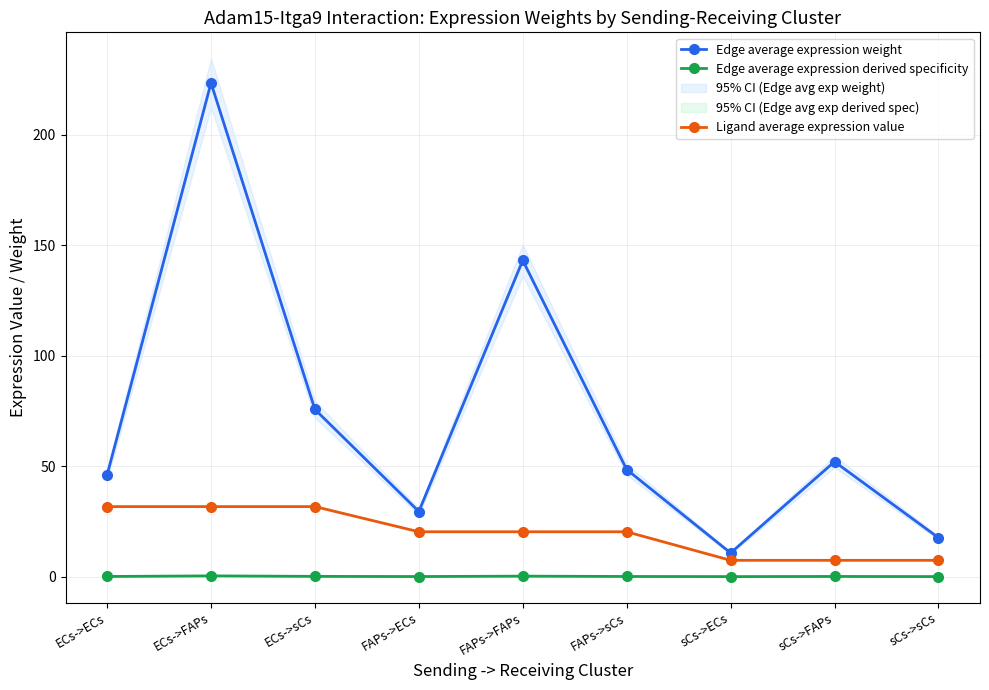

What is the label of the 3rd point from the right?

sCs->ECs